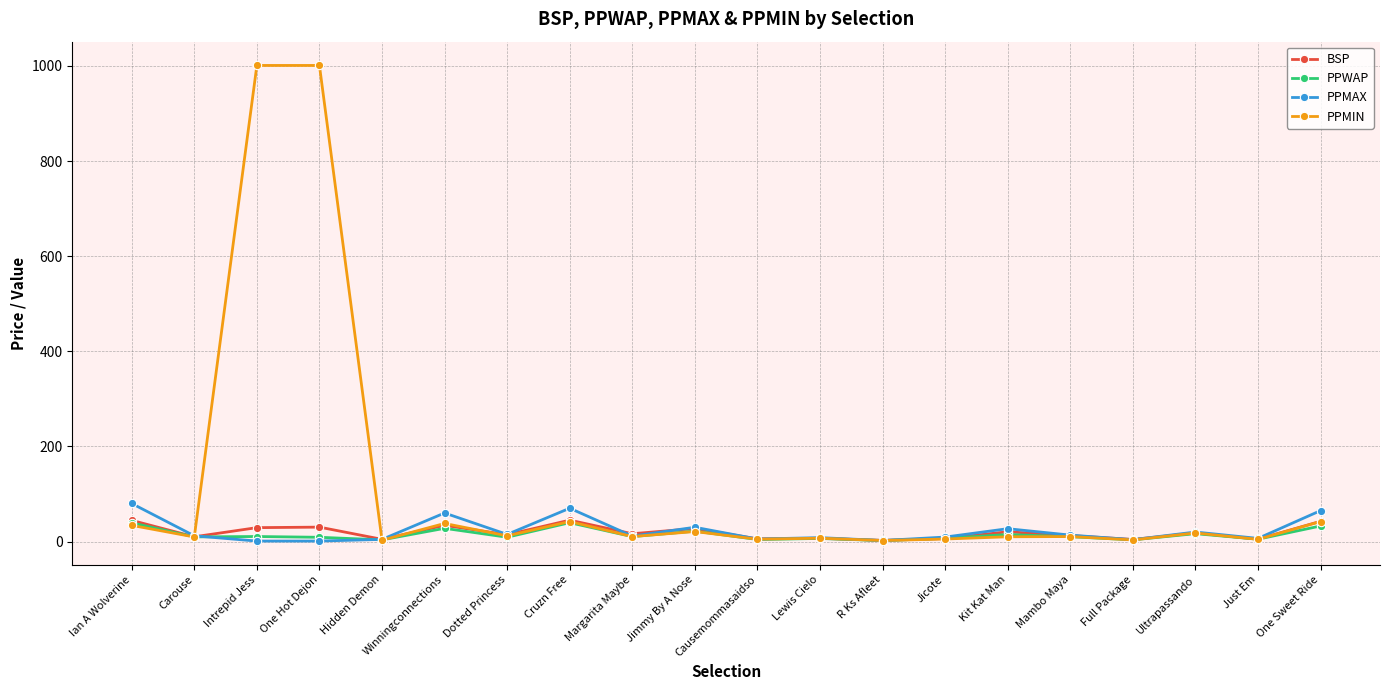

What is the average value of the PPWAP series?

14.1